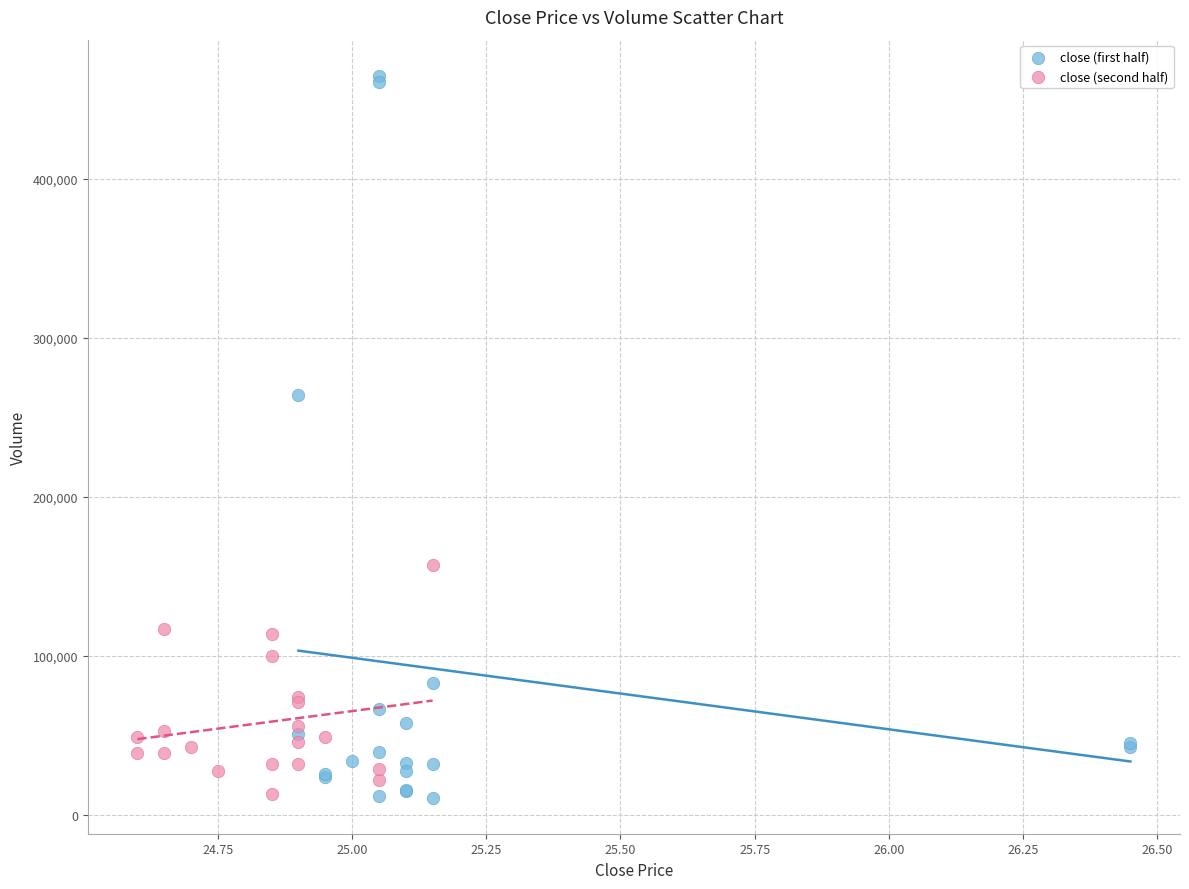

Which series reaches the maximum Y coordinate?

close (first half)